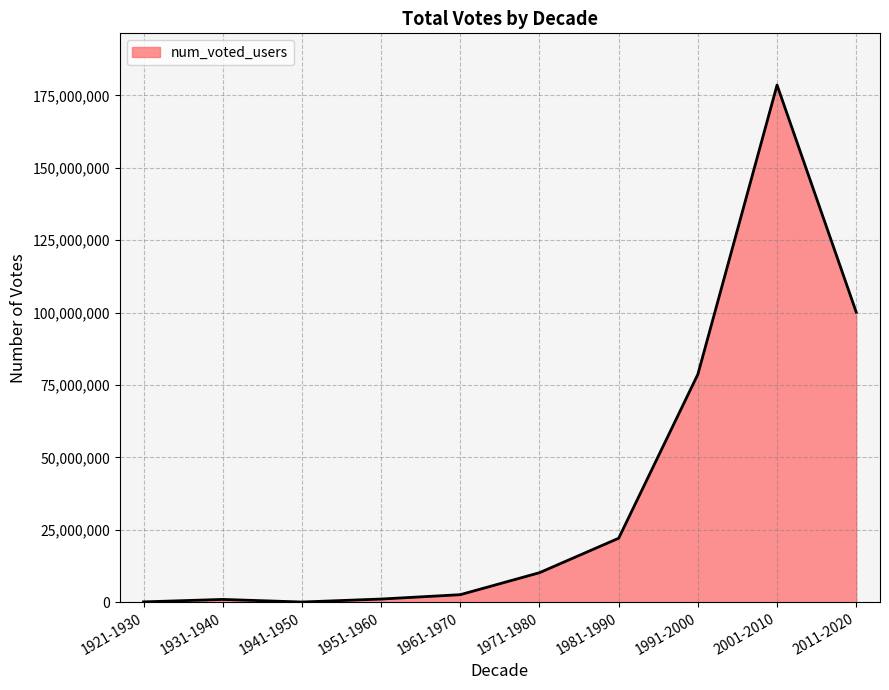

What is the greatest value displayed?

178592461